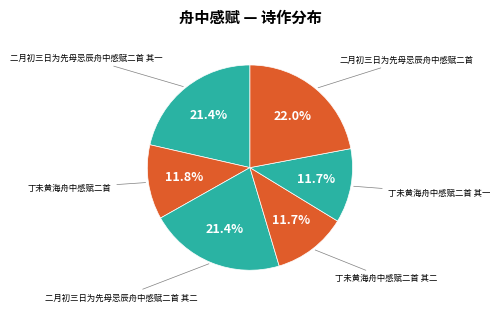

The 二月初三日为先母忌辰舟中感赋二首 其一 slice represents 21% of the pie. True or false?

True